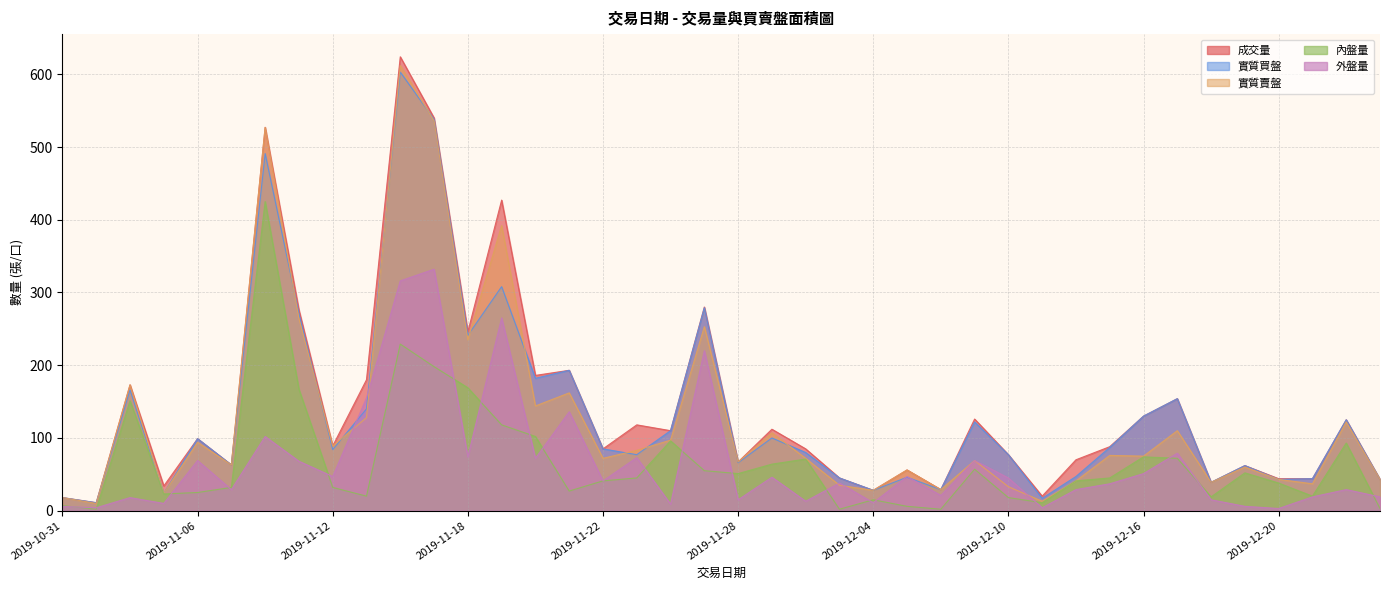

Reading left to right, extract all data points from this chart.

成交量: 2019-10-31=18	2019-11-01=11	2019-11-04=173	2019-11-05=34	2019-11-06=99	2019-11-07=63	2019-11-08=527	2019-11-11=276	2019-11-12=89	2019-11-13=180	2019-11-14=624	2019-11-15=540	2019-11-18=246	2019-11-19=427	2019-11-20=186	2019-11-21=193	2019-11-22=85	2019-11-25=118	2019-11-26=110	2019-11-27=280	2019-11-28=67	2019-11-29=112	2019-12-02=85	2019-12-03=45	2019-12-04=28	2019-12-05=56	2019-12-06=29	2019-12-09=126	2019-12-10=77	2019-12-11=20	2019-12-12=70	2019-12-13=88	2019-12-16=130	2019-12-17=154	2019-12-18=39	2019-12-19=62	2019-12-20=44	2019-12-23=44	2019-12-24=125	2019-12-25=43
實質買盤: 2019-10-31=18	2019-11-01=11	2019-11-04=166	2019-11-05=24	2019-11-06=99	2019-11-07=63	2019-11-08=491	2019-11-11=271	2019-11-12=84	2019-11-13=140	2019-11-14=603	2019-11-15=538	2019-11-18=241	2019-11-19=308	2019-11-20=182	2019-11-21=193	2019-11-22=85	2019-11-25=77	2019-11-26=110	2019-11-27=279	2019-11-28=66	2019-11-29=100	2019-12-02=80	2019-12-03=45	2019-12-04=28	2019-12-05=46	2019-12-06=29	2019-12-09=122	2019-12-10=77	2019-12-11=17	2019-12-12=47	2019-12-13=87	2019-12-16=130	2019-12-17=154	2019-12-18=39	2019-12-19=62	2019-12-20=43	2019-12-23=44	2019-12-24=125	2019-12-25=43
實質賣盤: 2019-10-31=18	2019-11-01=10	2019-11-04=173	2019-11-05=24	2019-11-06=94	2019-11-07=63	2019-11-08=527	2019-11-11=264	2019-11-12=89	2019-11-13=128	2019-11-14=612	2019-11-15=536	2019-11-18=235	2019-11-19=392	2019-11-20=144	2019-11-21=162	2019-11-22=72	2019-11-25=83	2019-11-26=97	2019-11-27=253	2019-11-28=67	2019-11-29=107	2019-12-02=72	2019-12-03=35	2019-12-04=28	2019-12-05=56	2019-12-06=29	2019-12-09=69	2019-12-10=33	2019-12-11=13	2019-12-12=41	2019-12-13=76	2019-12-16=75	2019-12-17=110	2019-12-18=39	2019-12-19=60	2019-12-20=43	2019-12-23=37	2019-12-24=122	2019-12-25=43
內盤量: 2019-10-31=7	2019-11-01=2	2019-11-04=151	2019-11-05=23	2019-11-06=25	2019-11-07=32	2019-11-08=425	2019-11-11=167	2019-11-12=32	2019-11-13=20	2019-11-14=229	2019-11-15=198	2019-11-18=169	2019-11-19=118	2019-11-20=102	2019-11-21=27	2019-11-22=41	2019-11-25=45	2019-11-26=96	2019-11-27=55	2019-11-28=51	2019-11-29=64	2019-12-02=71	2019-12-03=2	2019-12-04=15	2019-12-05=6	2019-12-06=2	2019-12-09=57	2019-12-10=18	2019-12-11=11	2019-12-12=41	2019-12-13=45	2019-12-16=74	2019-12-17=72	2019-12-18=19	2019-12-19=52	2019-12-20=38	2019-12-23=20	2019-12-24=93	2019-12-25=3
外盤量: 2019-10-31=6	2019-11-01=4	2019-11-04=18	2019-11-05=10	2019-11-06=69	2019-11-07=29	2019-11-08=102	2019-11-11=68	2019-11-12=47	2019-11-13=155	2019-11-14=316	2019-11-15=332	2019-11-18=74	2019-11-19=265	2019-11-20=72	2019-11-21=136	2019-11-22=41	2019-11-25=73	2019-11-26=9	2019-11-27=220	2019-11-28=15	2019-11-29=46	2019-12-02=13	2019-12-03=38	2019-12-04=11	2019-12-05=47	2019-12-06=21	2019-12-09=69	2019-12-10=45	2019-12-11=4	2019-12-12=29	2019-12-13=37	2019-12-16=51	2019-12-17=79	2019-12-18=15	2019-12-19=6	2019-12-20=3	2019-12-23=19	2019-12-24=29	2019-12-25=19